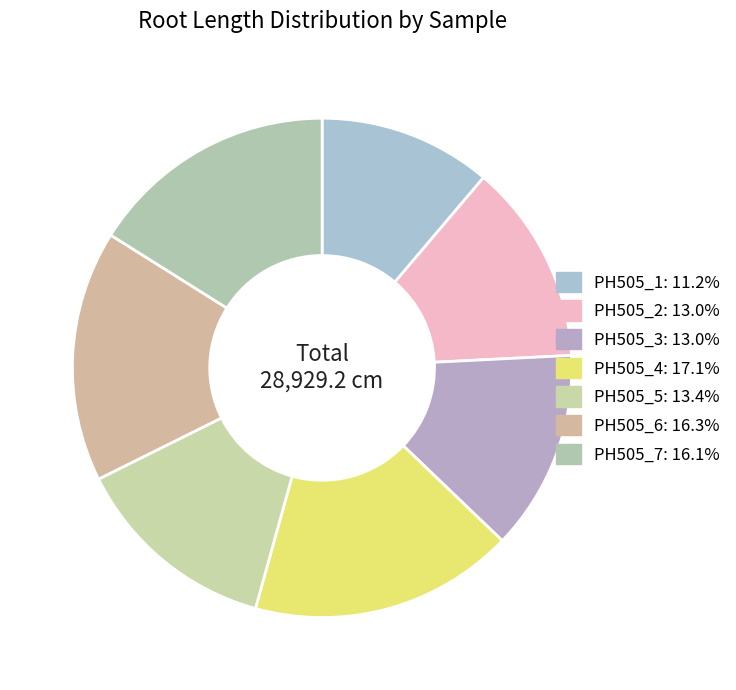

Count the number of slices in the pie.

7